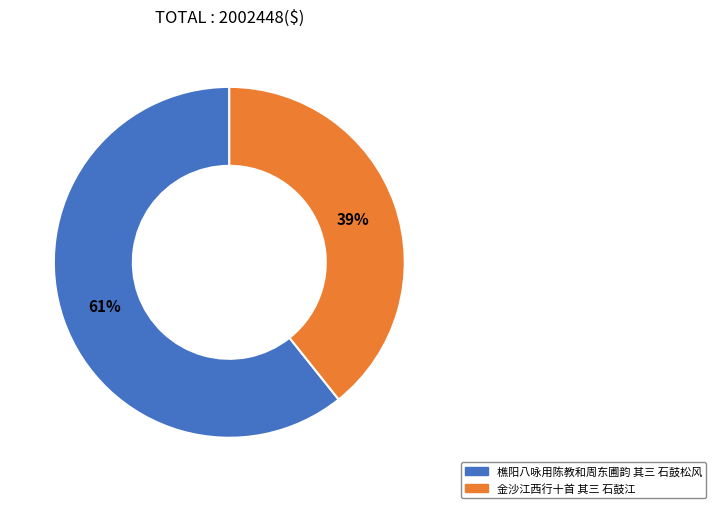

The 樵阳八咏用陈教和周东圃韵 其三 石鼓松风 slice represents 51% of the pie. True or false?

False